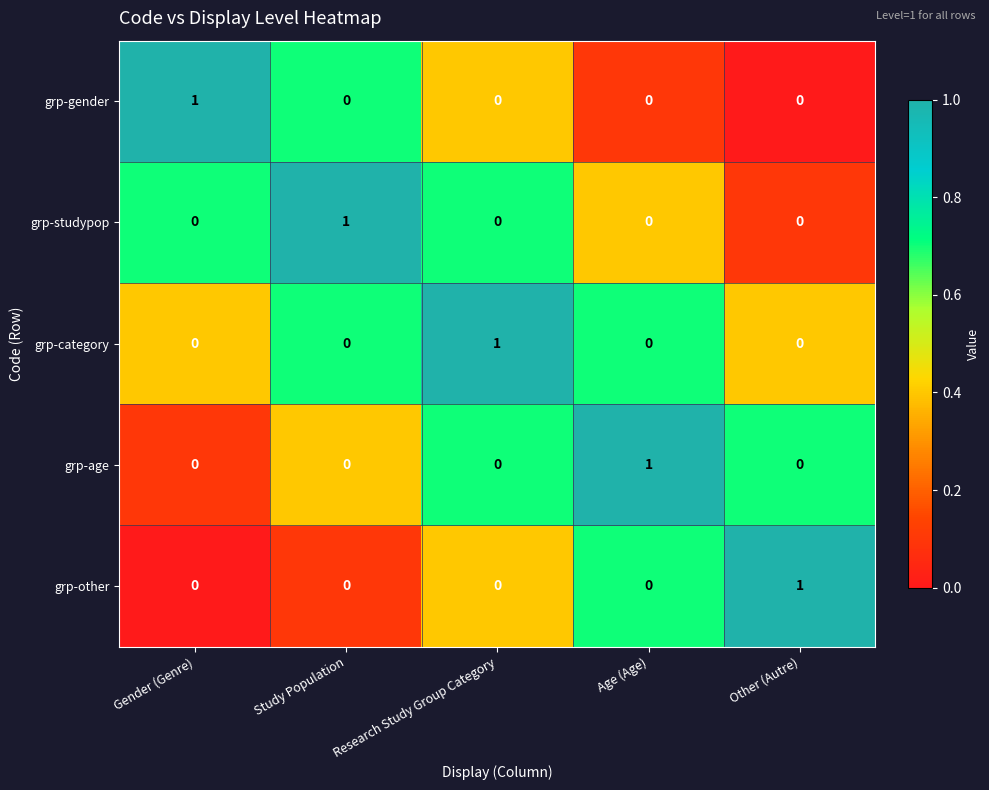

How many grp-studypop values are between 0 and 1?

5